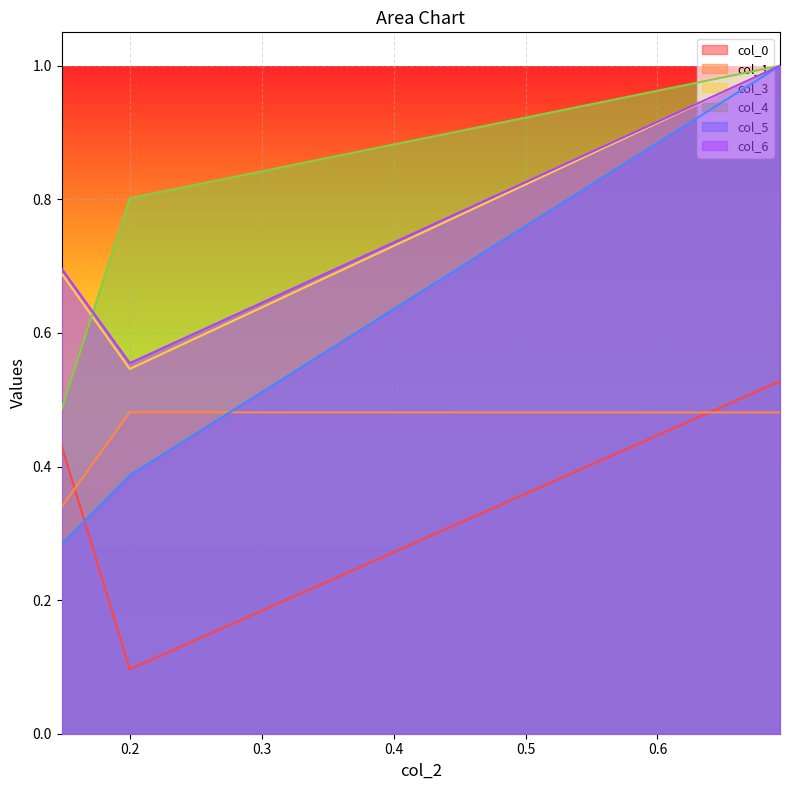

At how many categories does at least one series exceed 0?

3